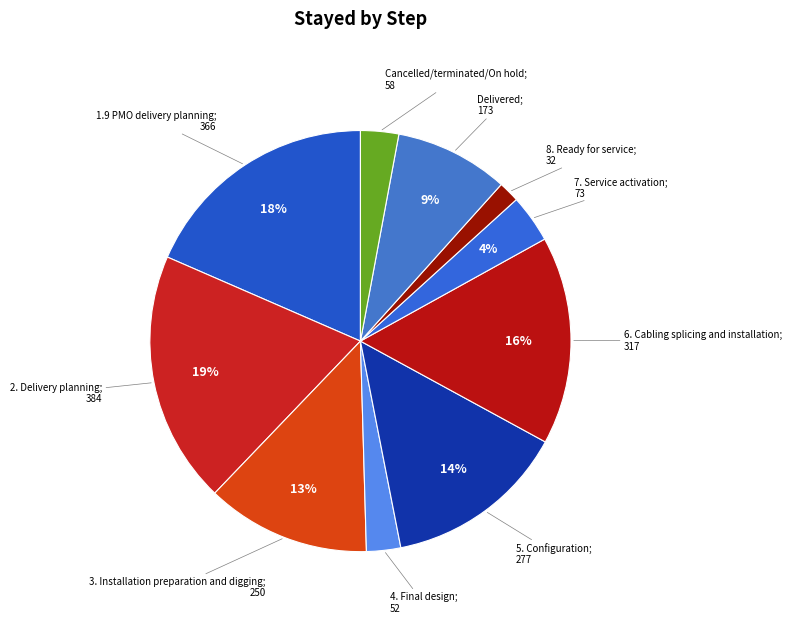

How many segments does this pie chart have?

10